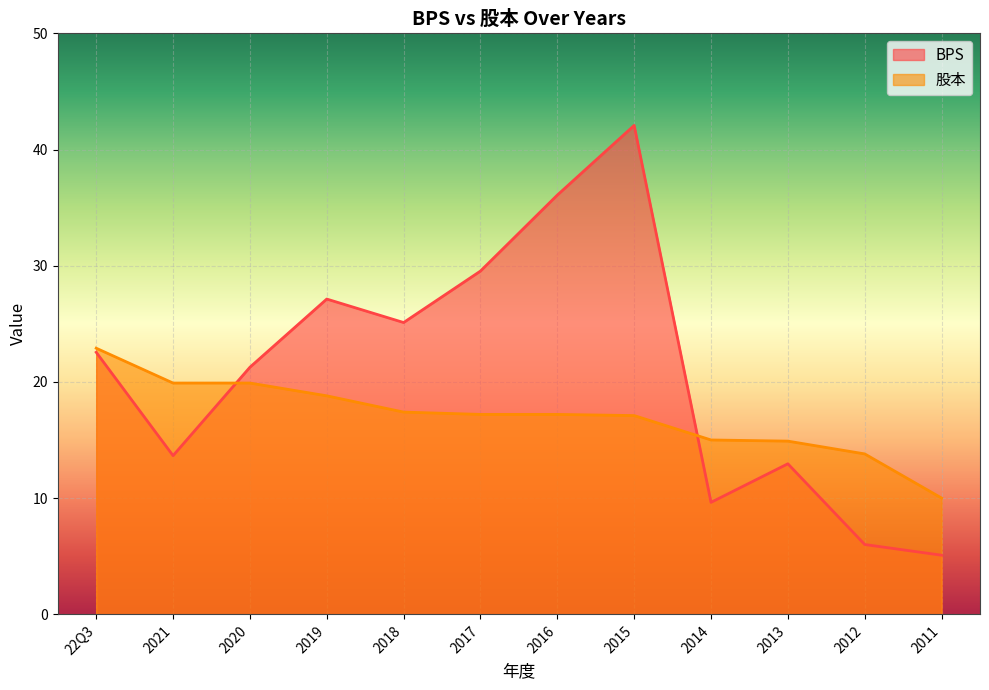

What is the minimum value shown in the chart?

5.1